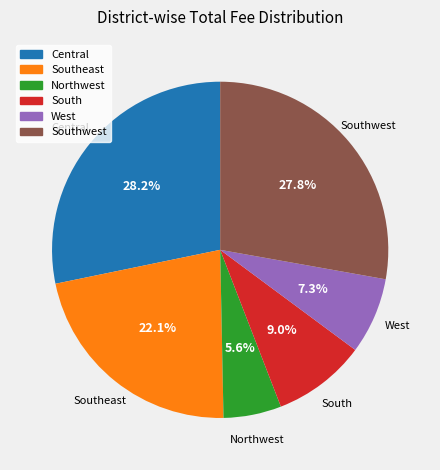

Is there any slice that represents more than half of the pie?

No